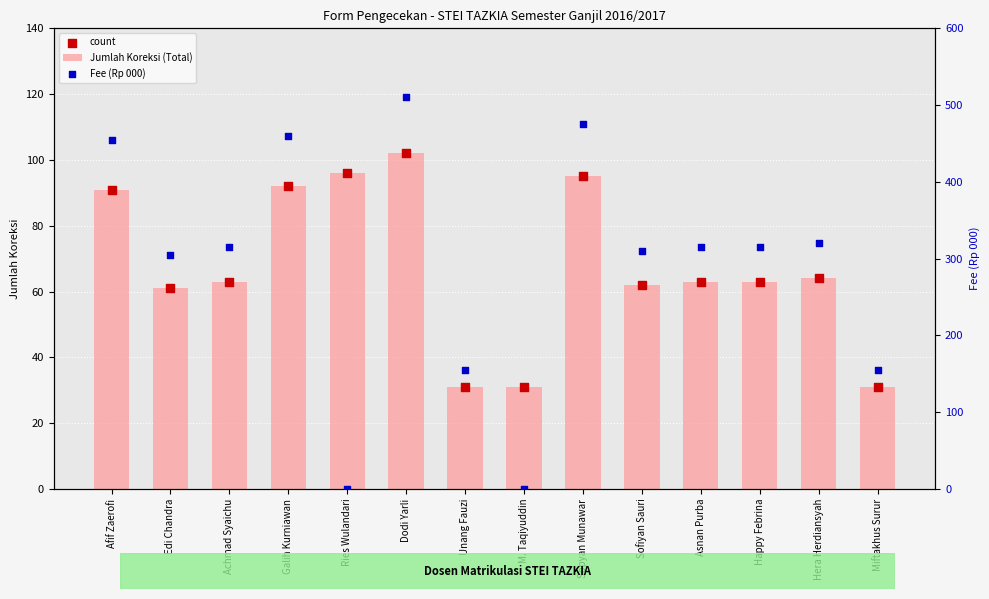

At which category is the sum across all series the highest?

Dodi Yarli